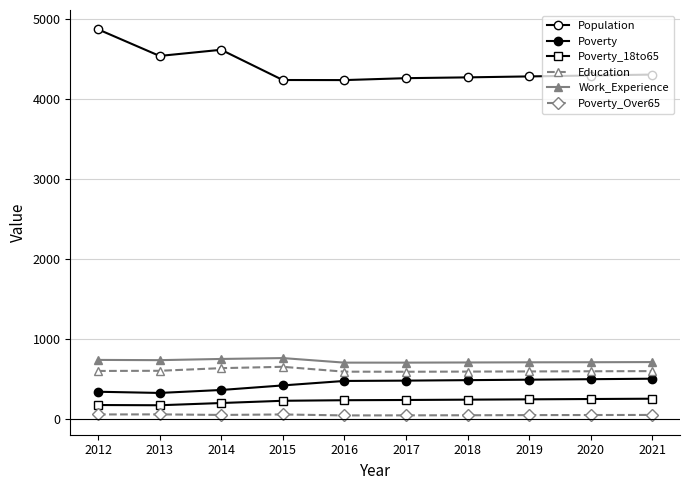

Reading left to right, list all the values displayed in this chart.

Population: 2012=4874	2013=4541	2014=4618	2015=4240	2016=4239	2017=4263	2018=4273	2019=4285	2020=4296	2021=4308
Poverty: 2012=342	2013=327	2014=364	2015=421	2016=477	2017=481	2018=487	2019=493	2020=499	2021=505
Poverty_18to65: 2012=176	2013=173	2014=201	2015=229	2016=236	2017=239	2018=243	2019=247	2020=251	2021=255
Education: 2012=602	2013=604	2014=637	2015=654	2016=593	2017=592	2018=594	2019=596	2020=598	2021=600
Work_Experience: 2012=740	2013=737	2014=752	2015=763	2016=706	2017=706	2018=708	2019=710	2020=711	2021=713
Poverty_Over65: 2012=58	2013=59	2014=52	2015=58	2016=46	2017=47	2018=48	2019=50	2020=51	2021=52